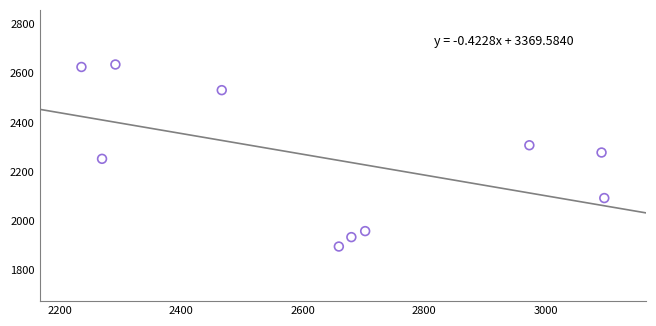

What is the range of Y values (max minus min)?

741.4